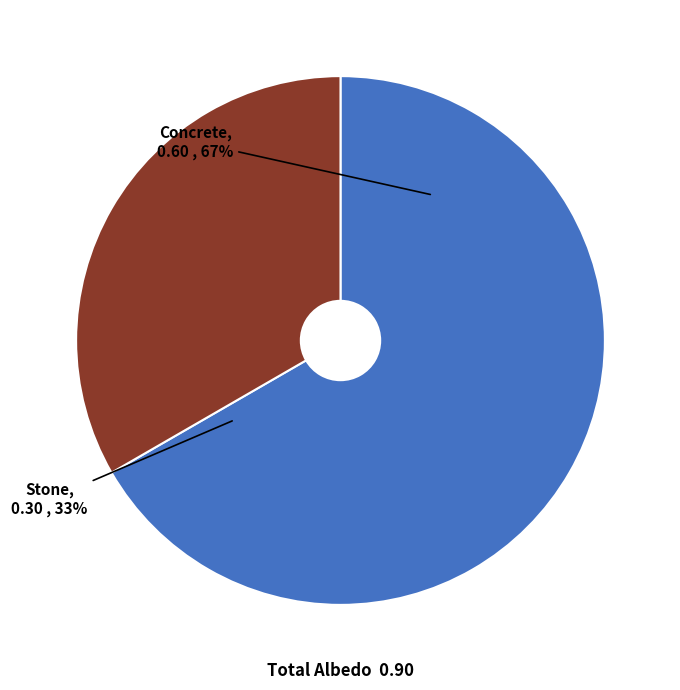

Which has a higher value, Stone or Concrete?

Concrete